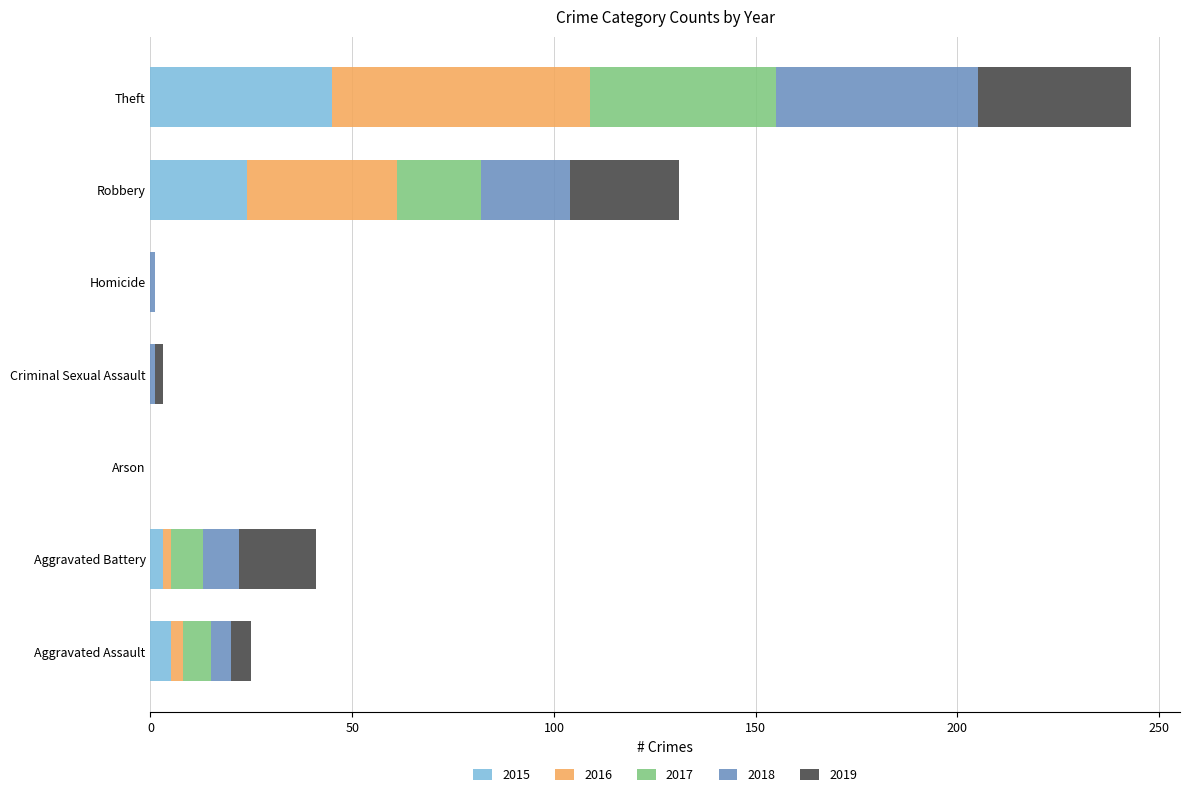

What is the total value across all series at Robbery?

131